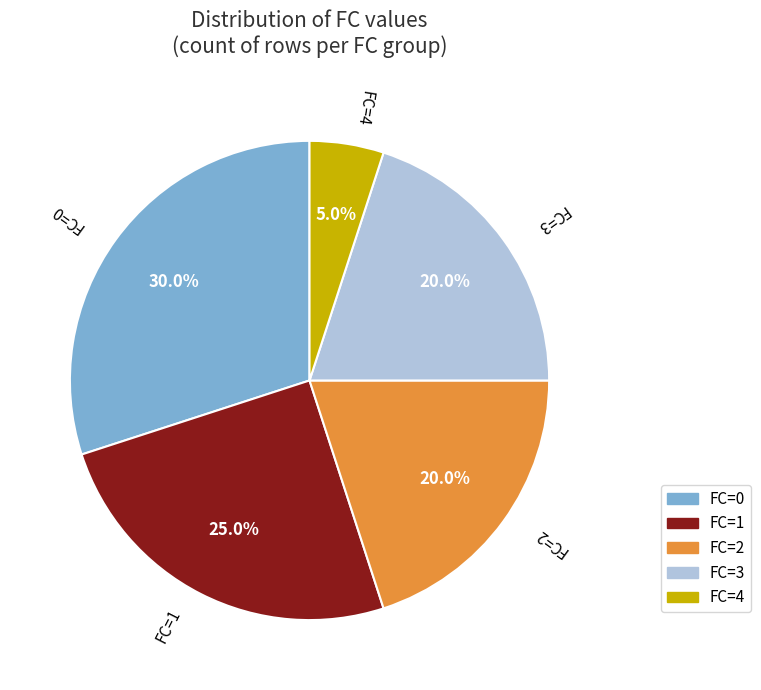

Which slice is the smallest?

FC=4